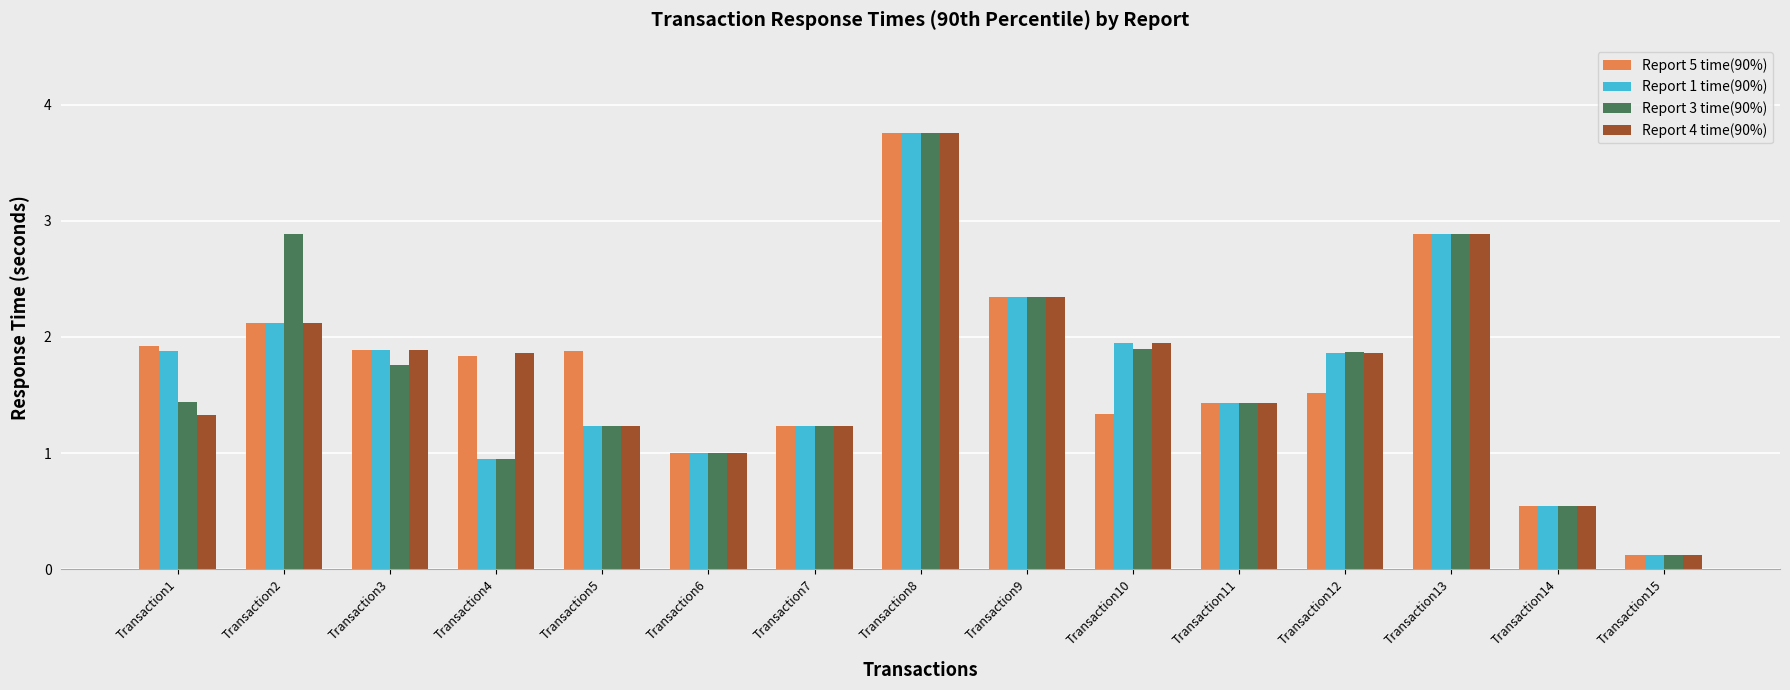

Between Transaction12 and Transaction15, which series saw the biggest shift?

Report 3 time(90%)